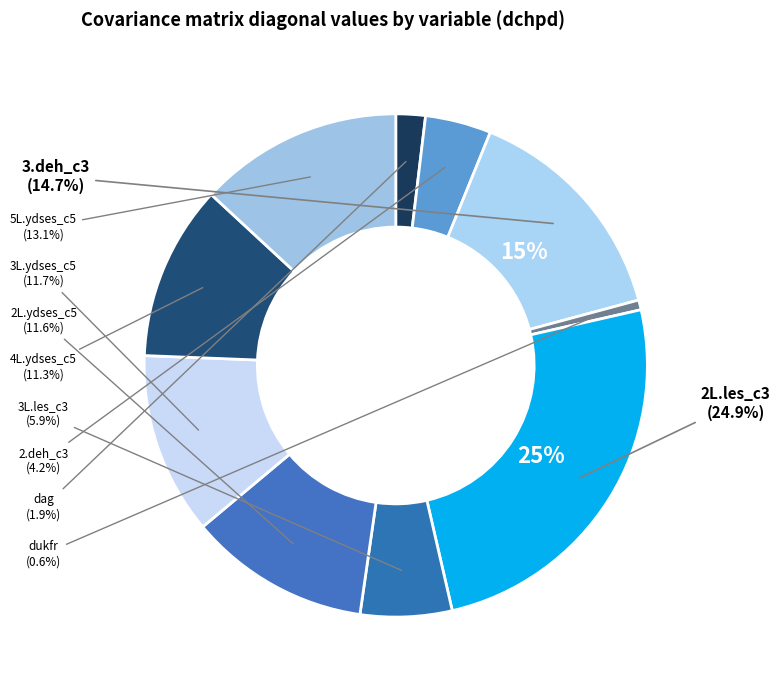

Which slice is the largest?

2L.les_c3